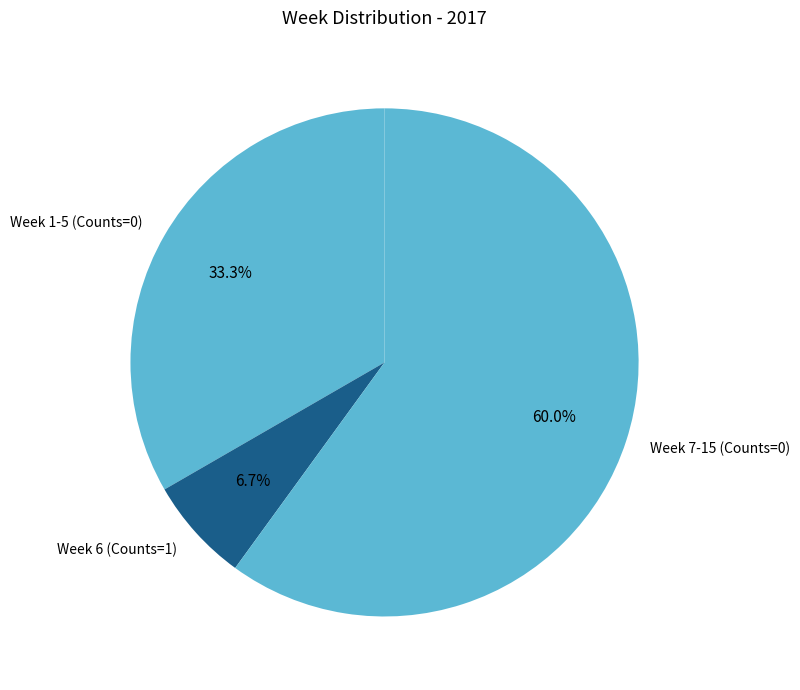

Between Week 6 (Counts=1) and Week 7-15 (Counts=0), which is larger?

Week 7-15 (Counts=0)